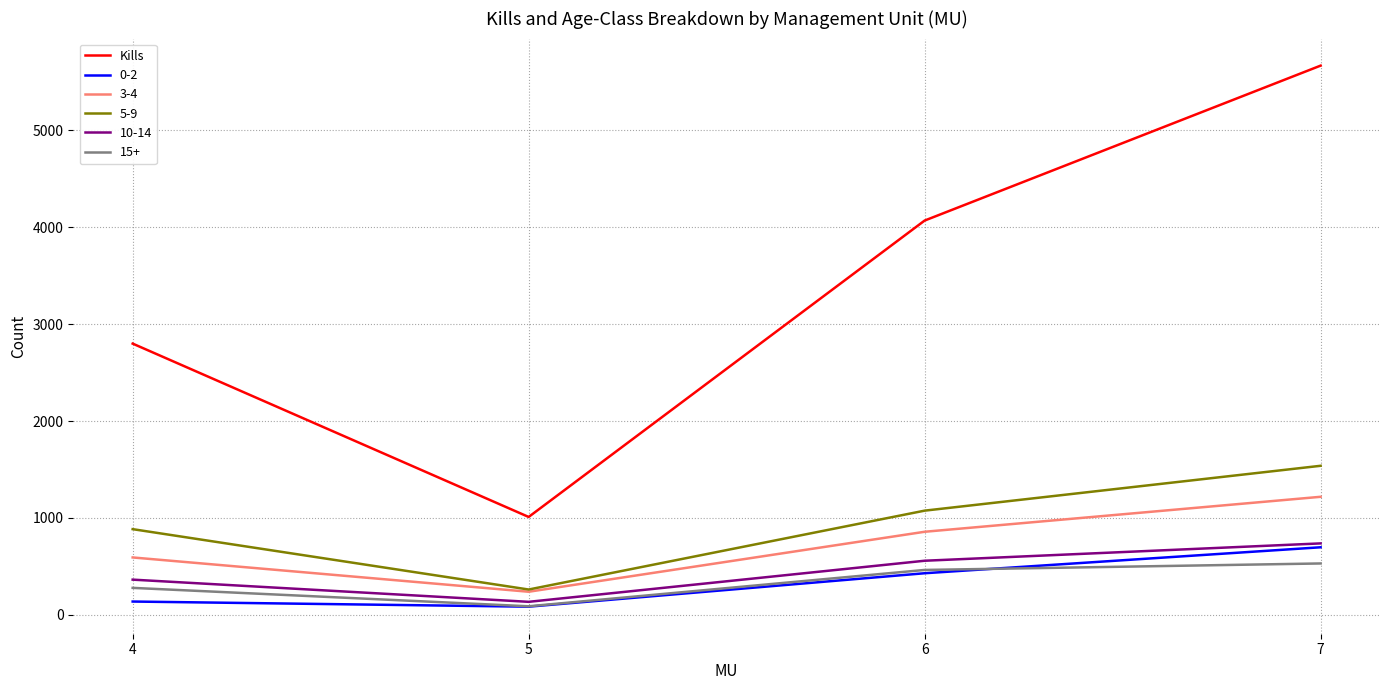

What is the minimum value for 3-4?

238